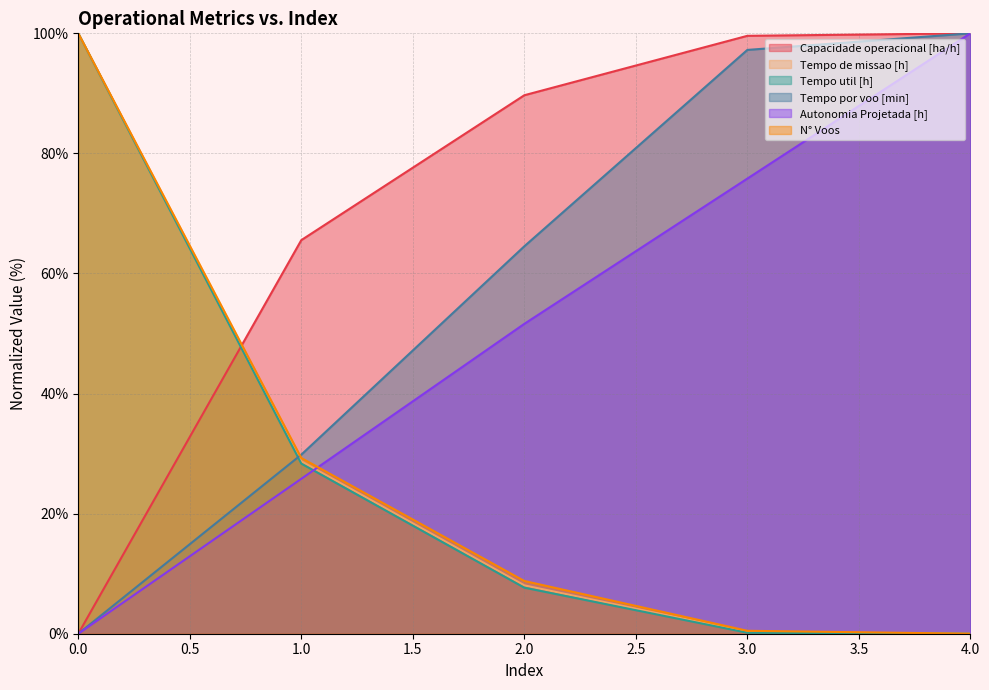

Which series ends up on top after the final intersection of Capacidade operacional [ha/h] and Tempo util [h]?

Capacidade operacional [ha/h]